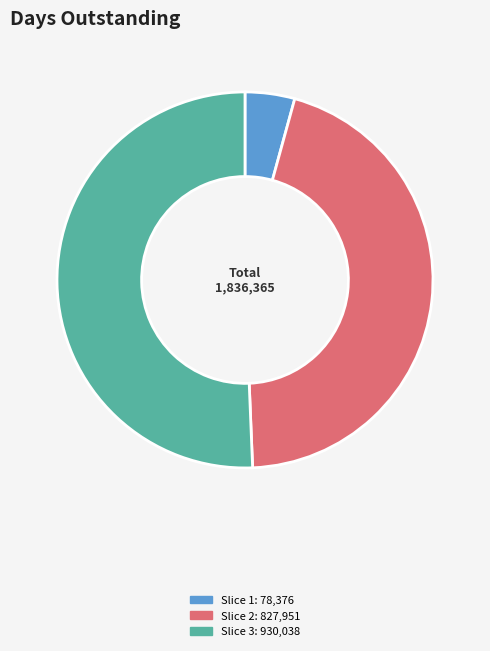

Is there a majority slice in this chart?

Yes